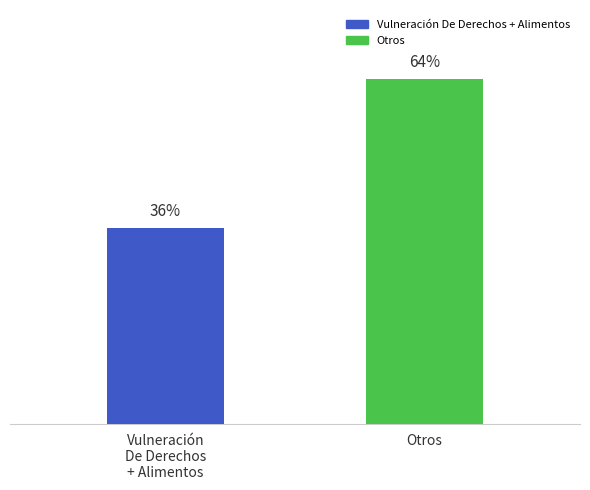

Does the chart contain any negative values?

No